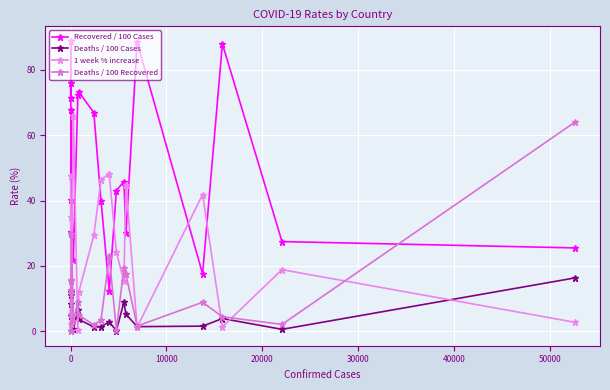

Does the chart have visible grid lines?

Yes